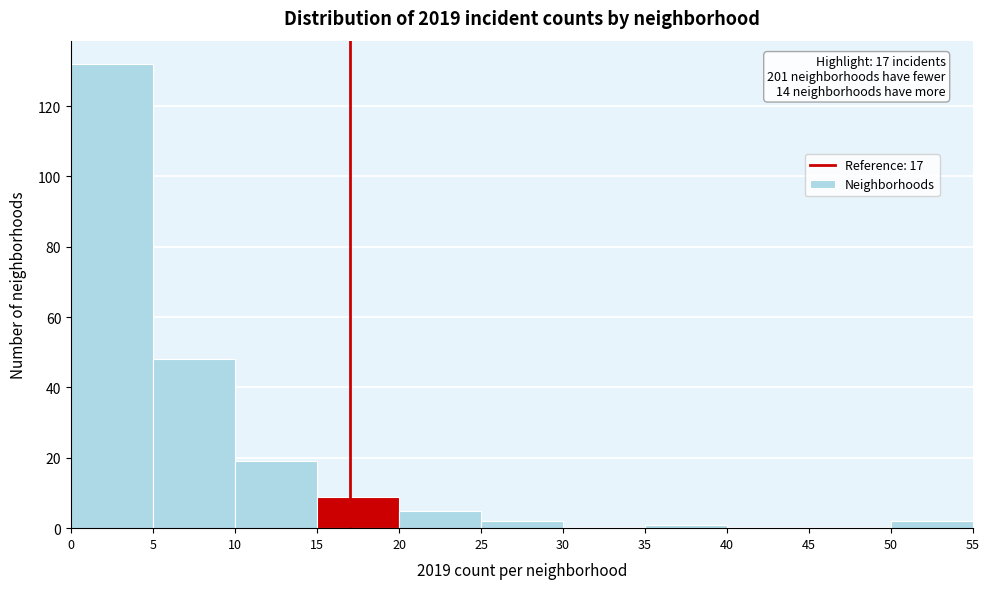

Over which range of the x-axis is the bar tallest?

0 to 5